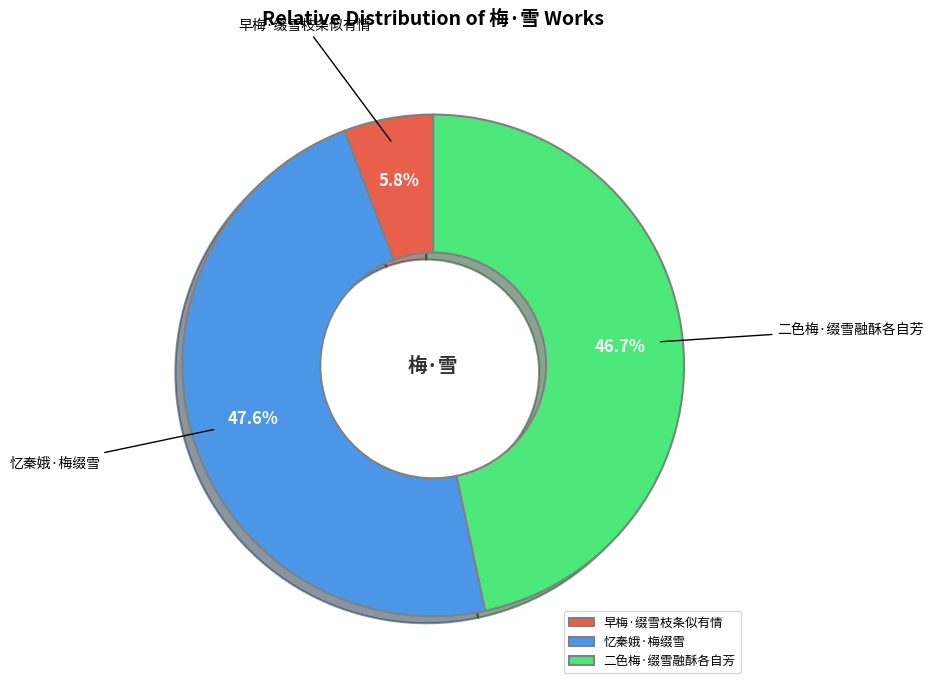

Does 忆秦娥·梅缀雪 account for over 50% of the chart?

No